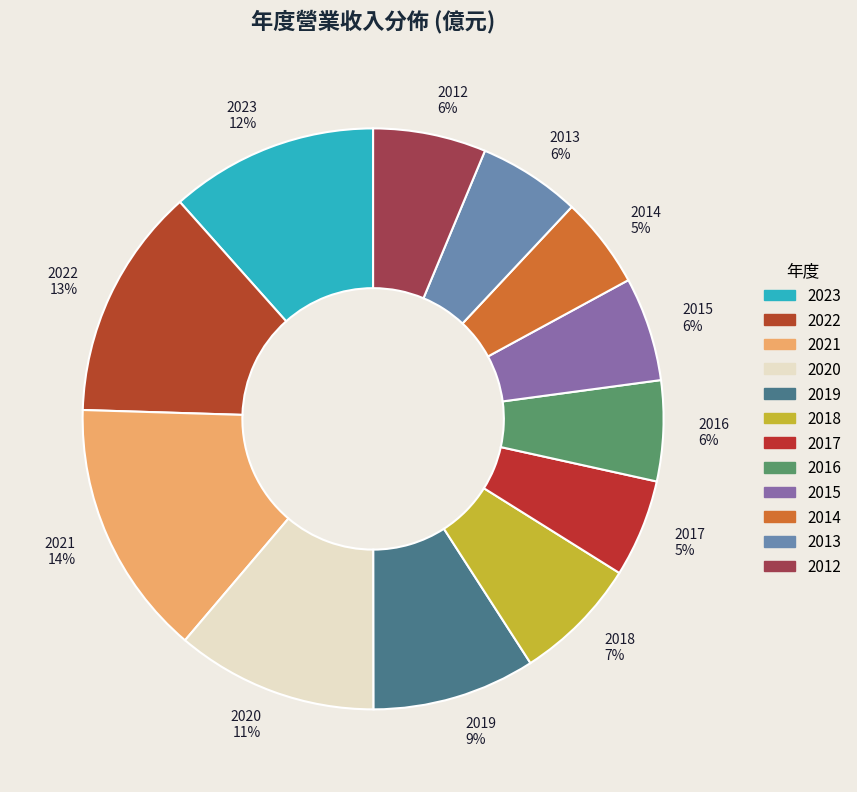

Is the sum of 2013 6% and 2019 9% greater than half?

No